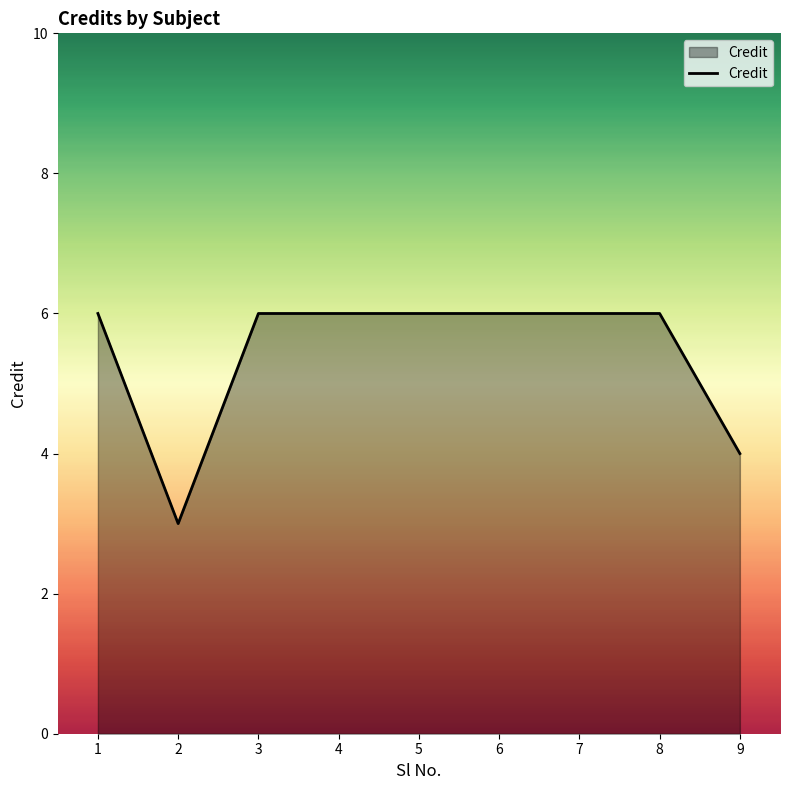

Does the chart display data point markers on the line(s)?

No